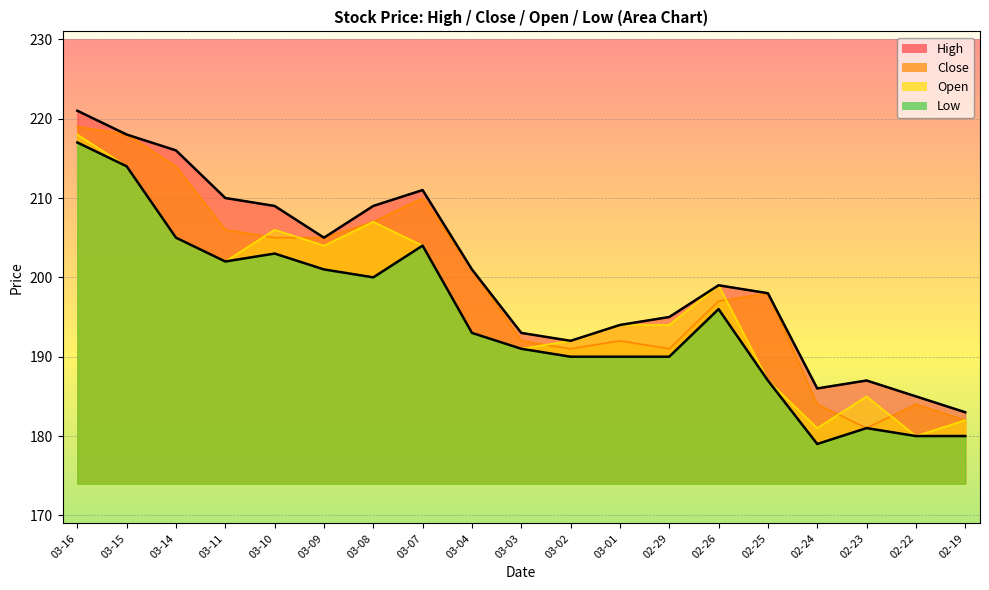

What is the highest value of the Close series?

219